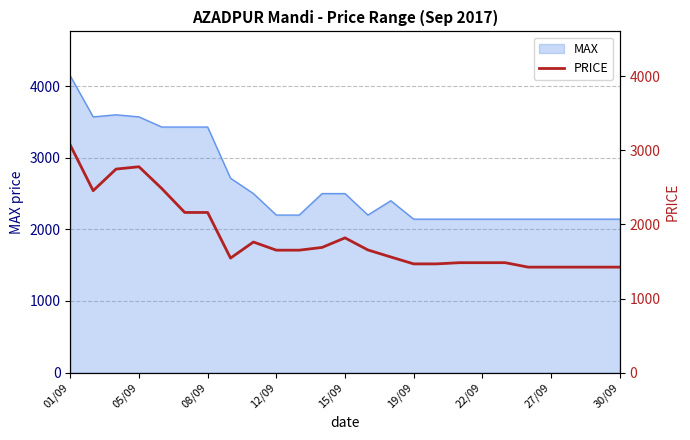

The value of MAX at 22/09 is 2143. True or false?

True